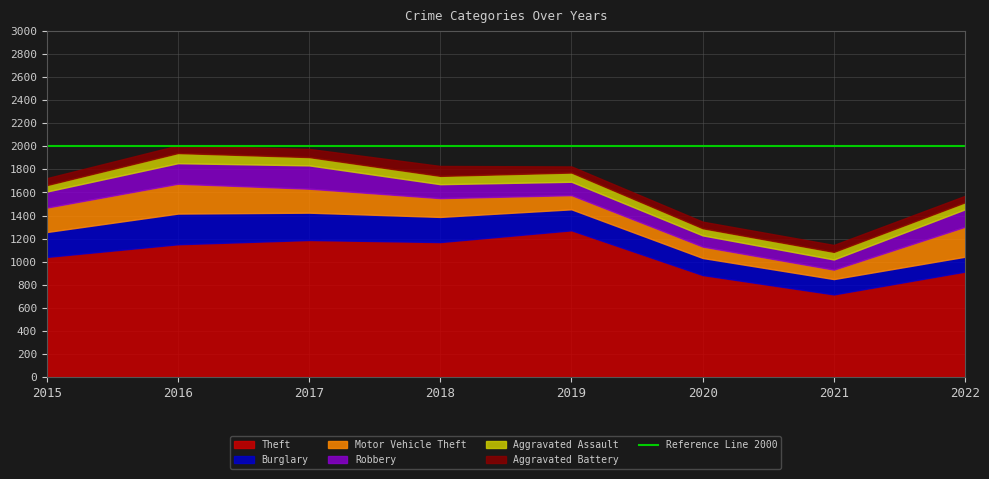

At how many categories does at least one series exceed 693?

8